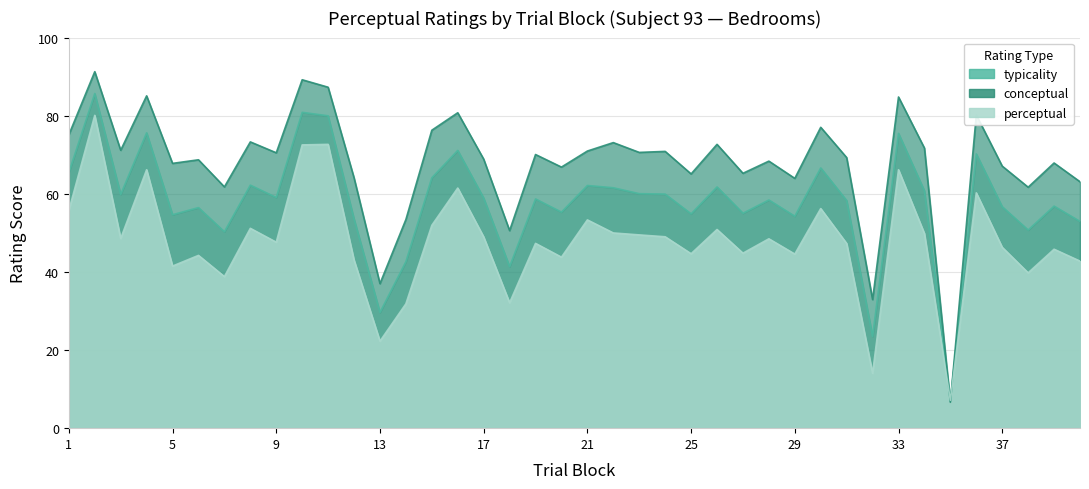

At how many categories does at least one series exceed 12?

39